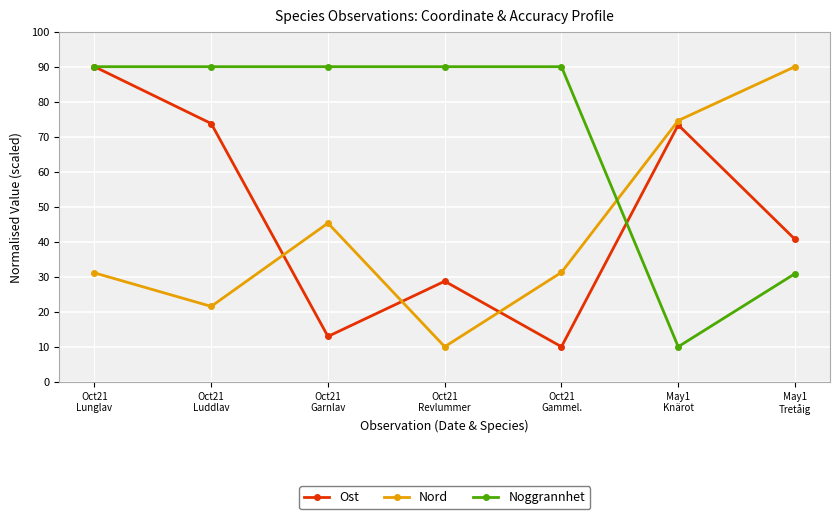

How many lines are shown in the chart?

3